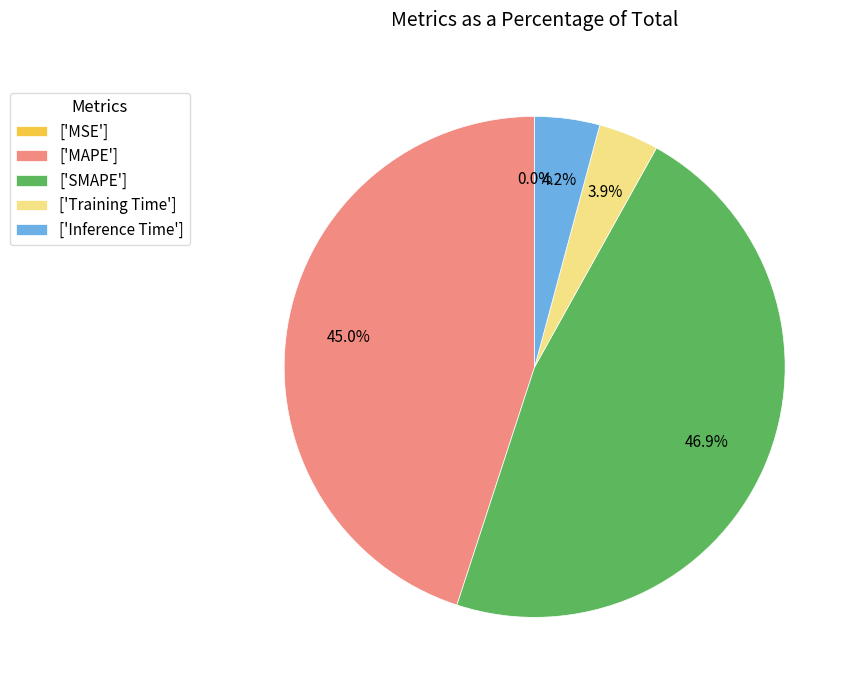

What is the largest slice in the pie chart?

['SMAPE']